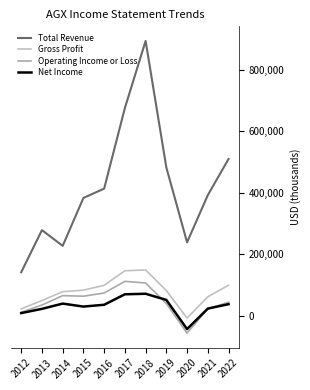

What is the value of the Total Revenue point at the 8th from the left?

482200